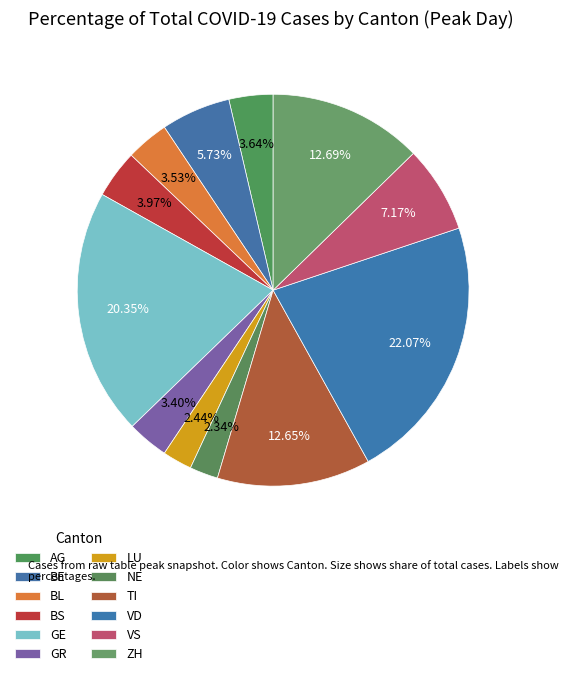

Does NE represent more than half of the total?

No